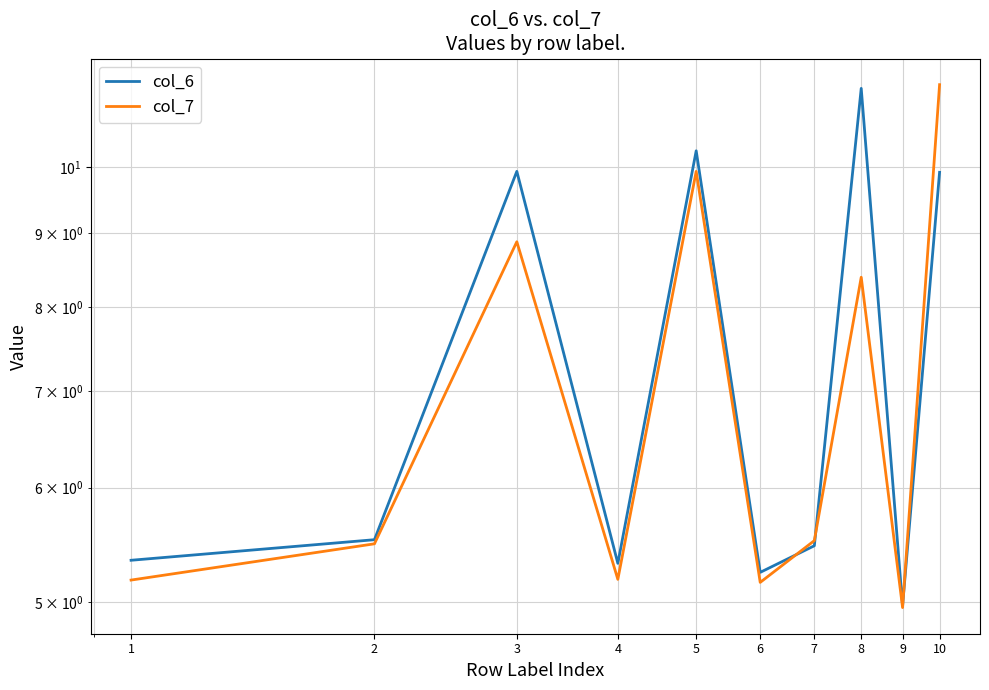

Which series changed the most between 5 and 9?

col_6